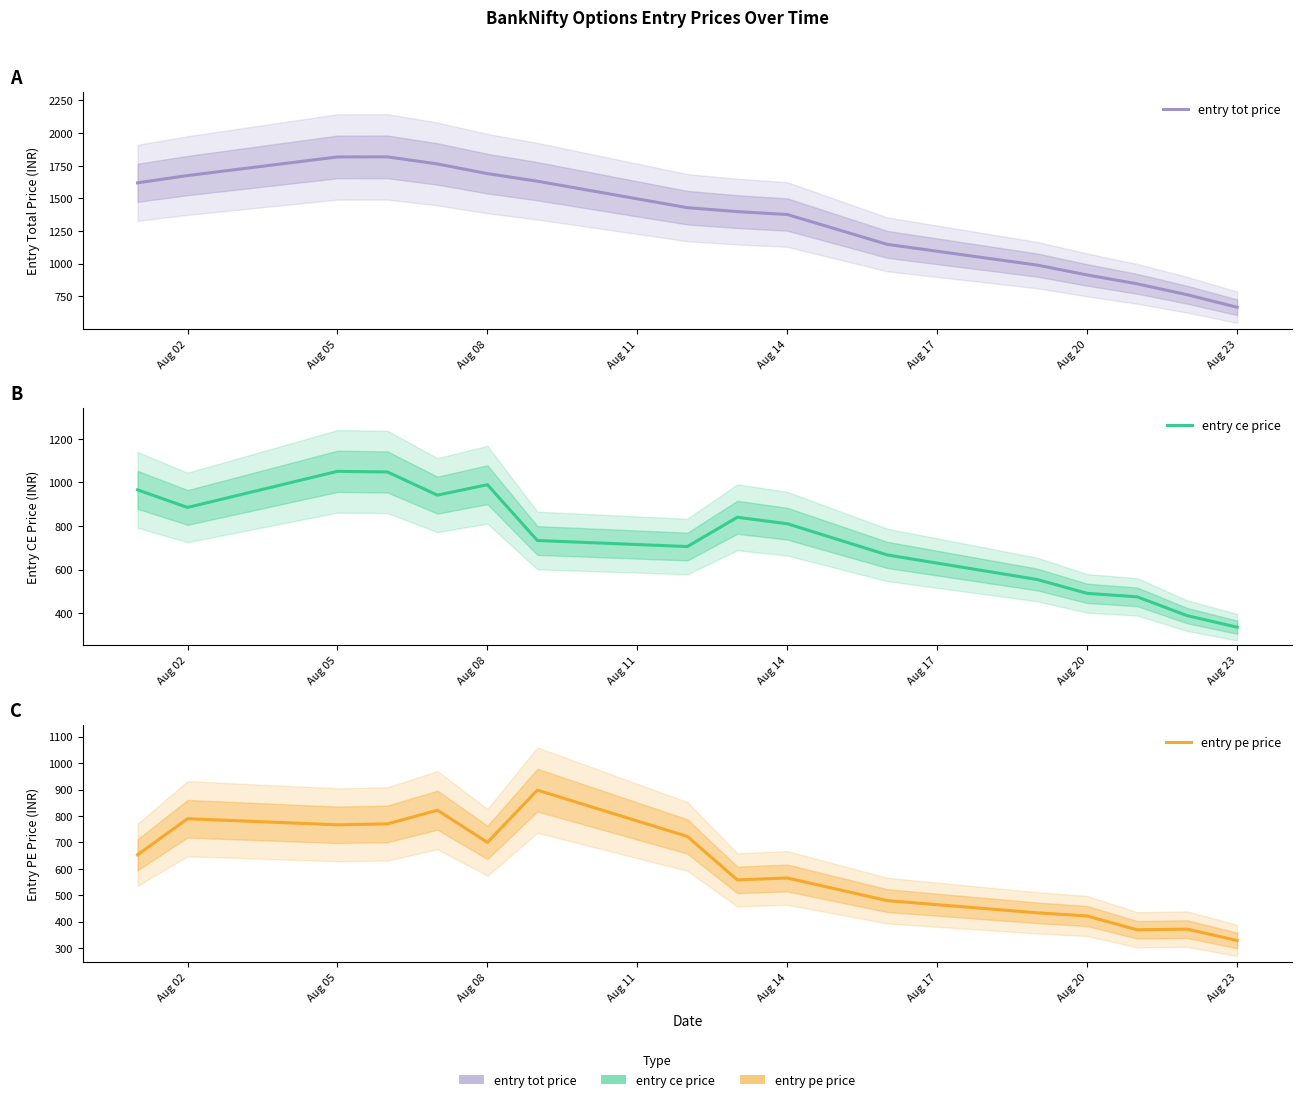

What are all the series names shown in the legend?

entry tot price, entry ce price, entry pe price